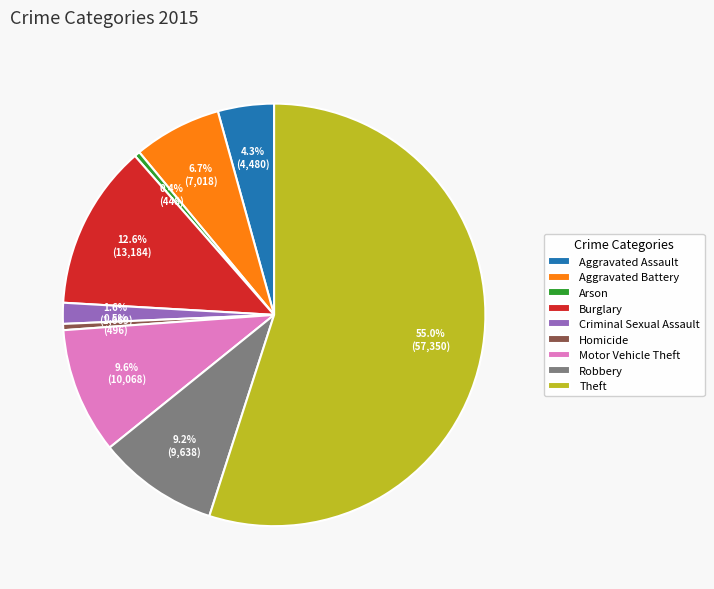

What is the largest slice in the pie chart?

Theft